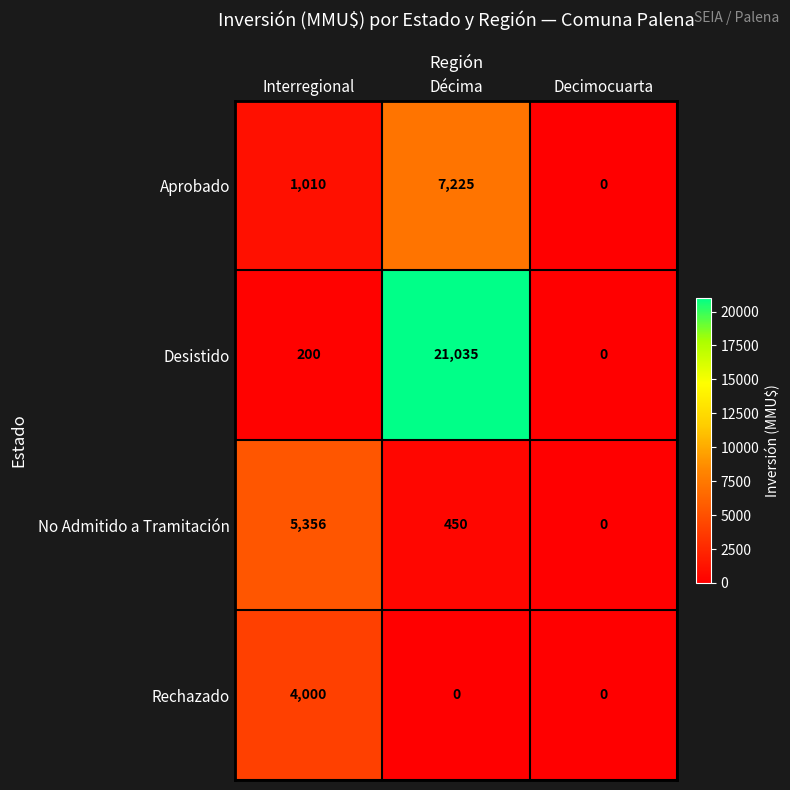

At which label is Aprobado closest to 3612?

Interregional